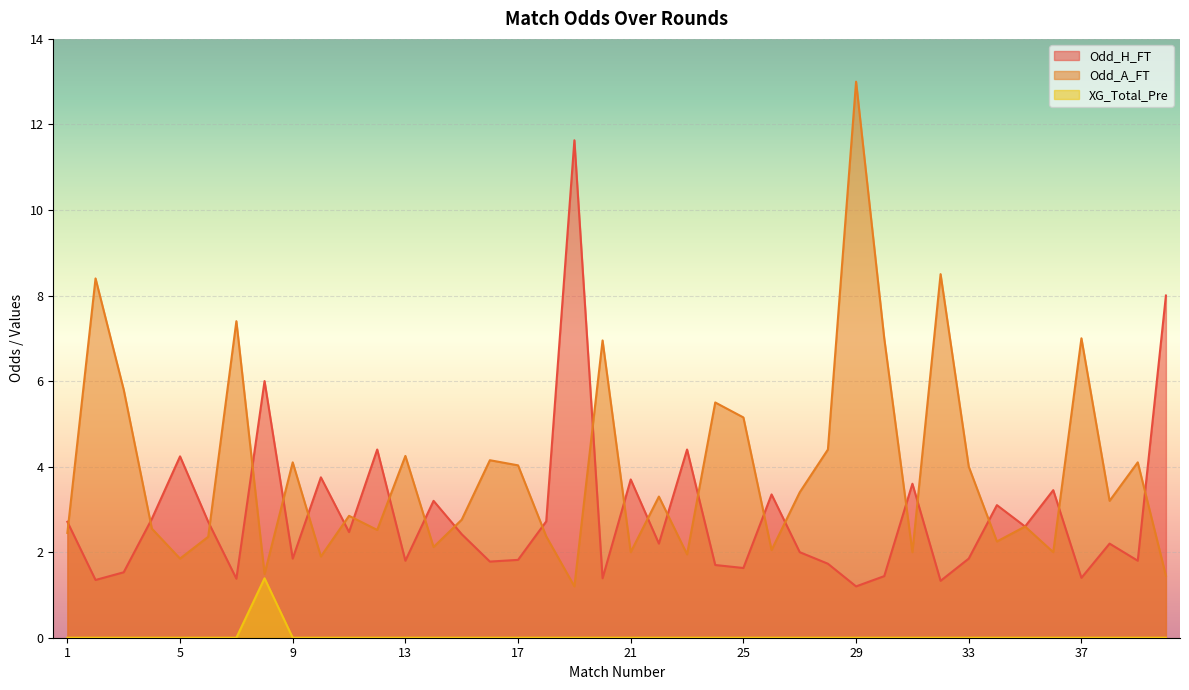

At how many categories does at least one series exceed 7?

6